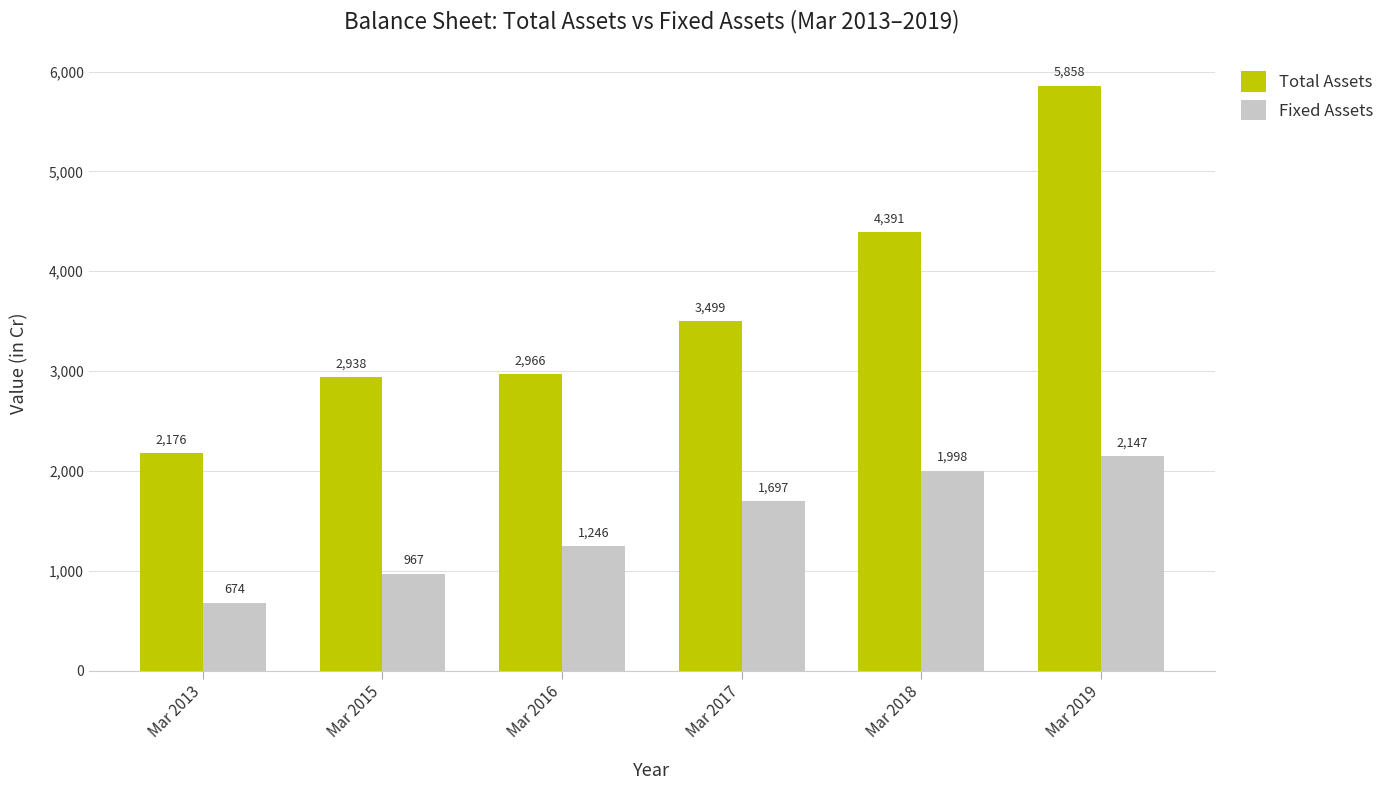

Is it true that Total Assets equals 6732 at Mar 2018?

False